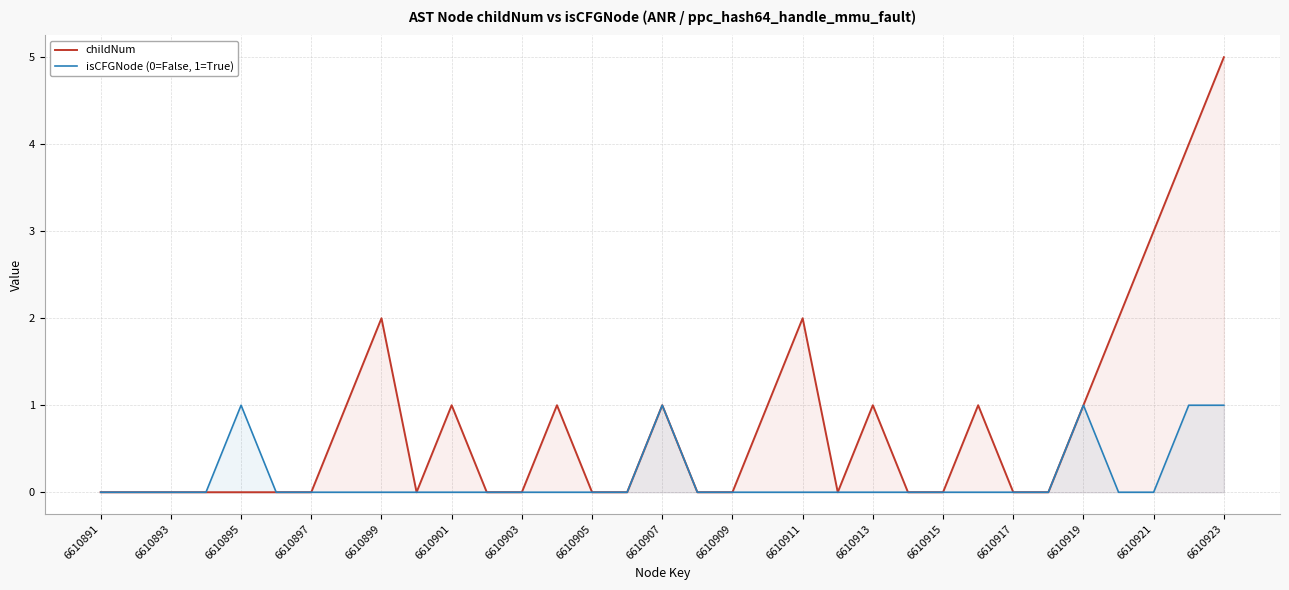

What are all the series names shown in the legend?

childNum, isCFGNode (0=False, 1=True)